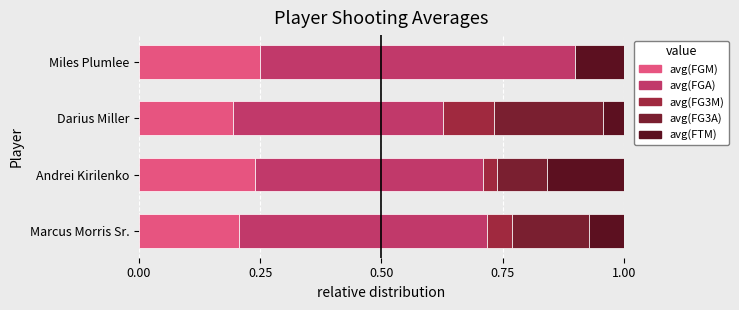

What is the average value of the avg(FG3A) series?

0.1